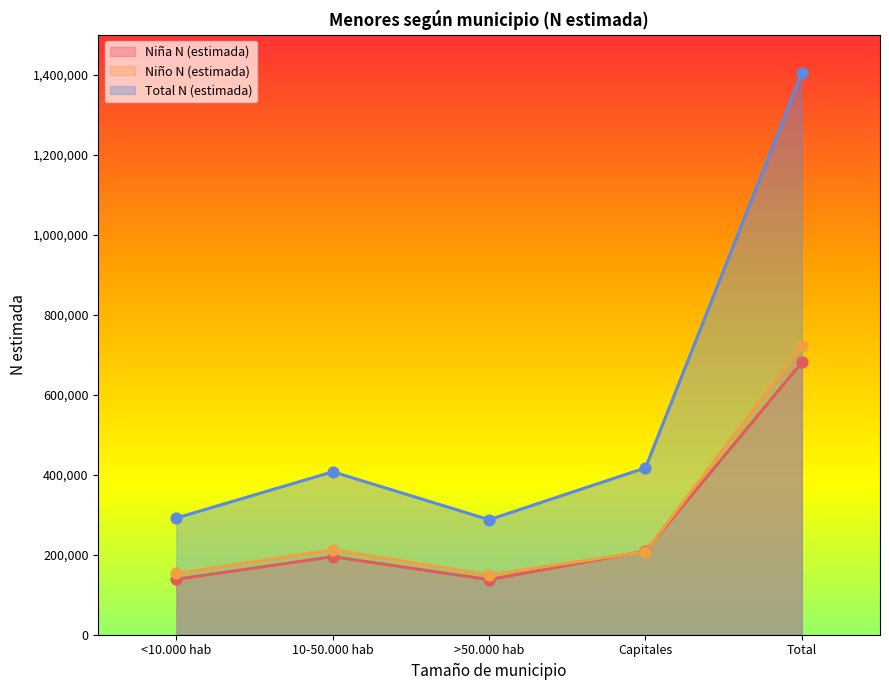

At which category is the sum across all series the highest?

Total